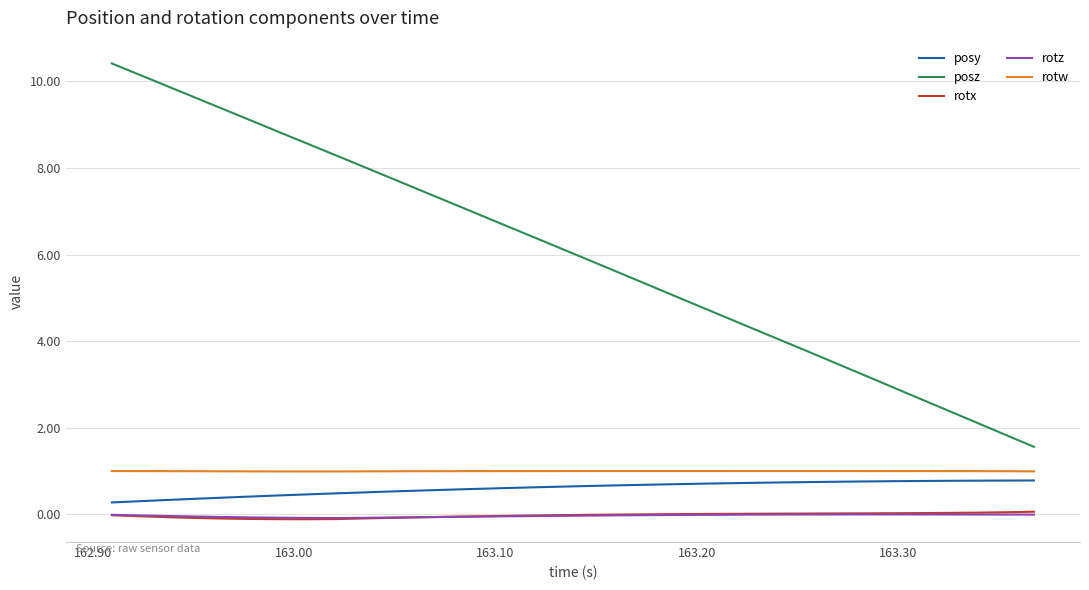

Which series has the largest range (max minus min)?

posz